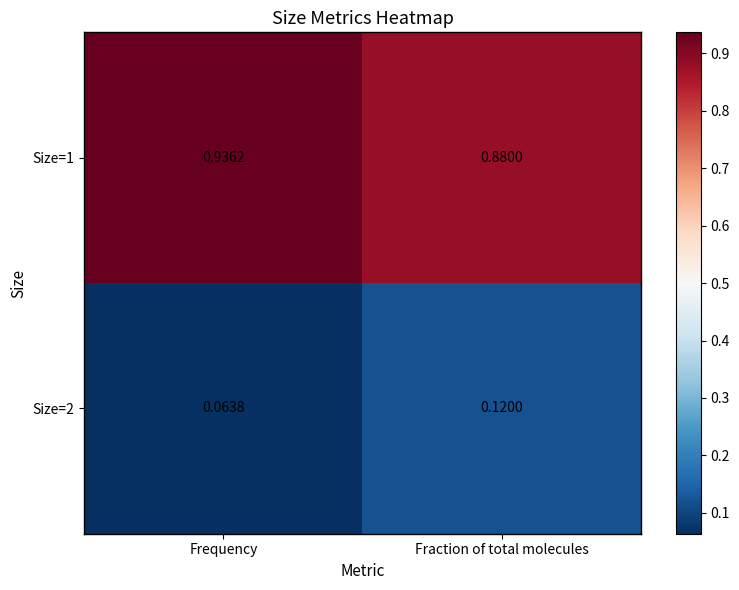

Where is Size=2 nearest to the value 0?

Frequency